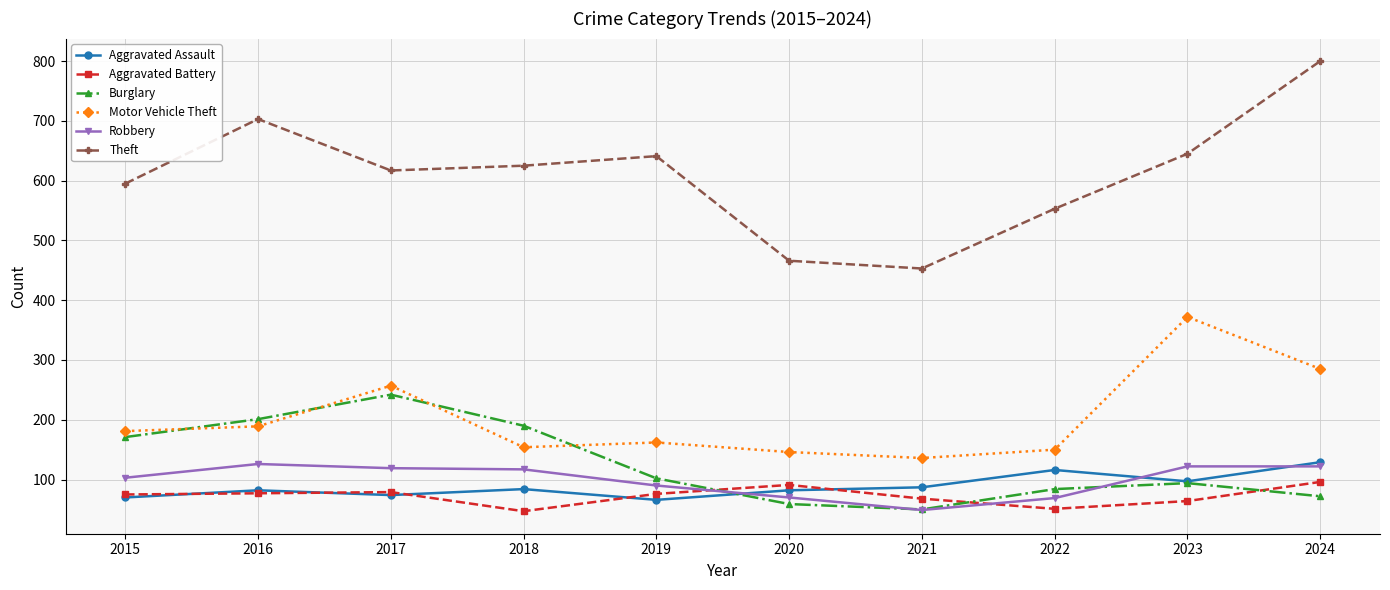

What is the sum of the Motor Vehicle Theft values at 2016 and 2015?

370